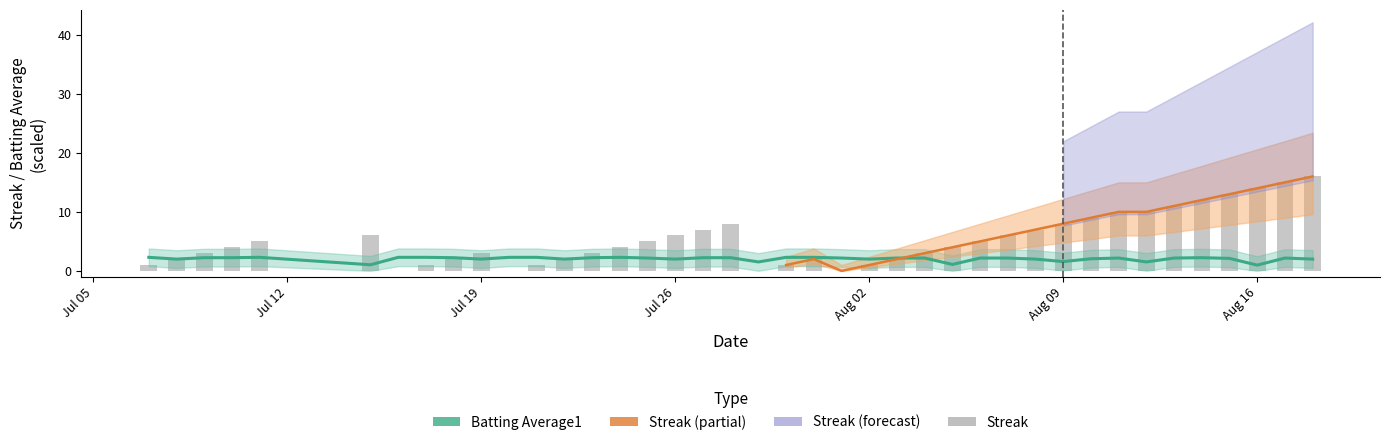

Reading left to right, what are all the values shown in this chart?

Batting Average1: 2.3	2.0	2.2	2.2	2.3	1.0	2.3	2.3	2.2	2.0	2.3	2.3	2.0	2.2	2.3	2.2	2.0	2.2	2.2	1.5	2.3	2.3	2.2	2.0	2.2	2.2	1.1	2.2	2.2	2.0	1.6	2.1	2.2	1.5	2.2	2.2	2.1	1.0	2.2	2.0
Streak: 1.0	2.0	3.0	4.0	5.0	6.0	0.0	1.0	2.0	3.0	0.0	1.0	2.0	3.0	4.0	5.0	6.0	7.0	8.0	0.0	1.0	2.0	0.0	1.0	2.0	3.0	4.0	5.0	6.0	7.0	8.0	9.0	10.0	10.0	11.0	12.0	13.0	14.0	15.0	16.0